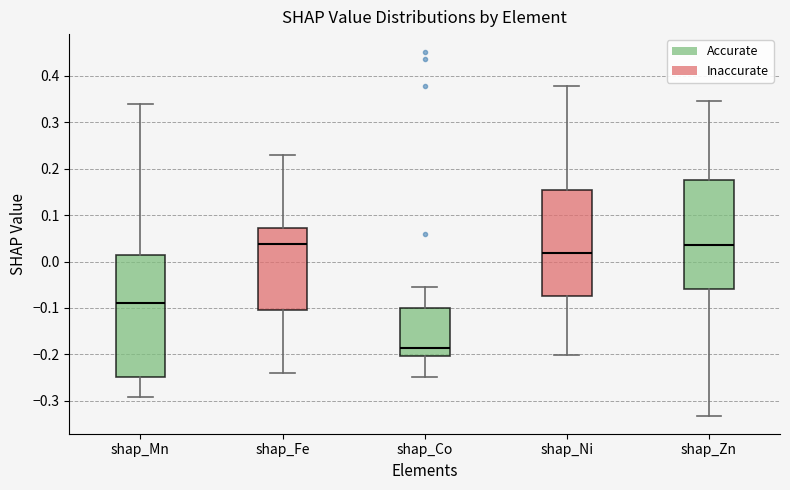

Reading left to right, read every box against the y-axis: the position of its median line, the range the box covers, and the ends of its whiskers. The values are not printed on the chart, so give them approximately, as read against the axis.

shap_Mn: median -0.09, box -0.25 to 0.01, whiskers -0.29 to 0.34
shap_Fe: median 0.04, box -0.11 to 0.07, whiskers -0.24 to 0.23
shap_Co: median -0.19, box -0.20 to -0.10, whiskers -0.25 to -0.06
shap_Ni: median 0.02, box -0.07 to 0.15, whiskers -0.20 to 0.38
shap_Zn: median 0.03, box -0.06 to 0.18, whiskers -0.33 to 0.35